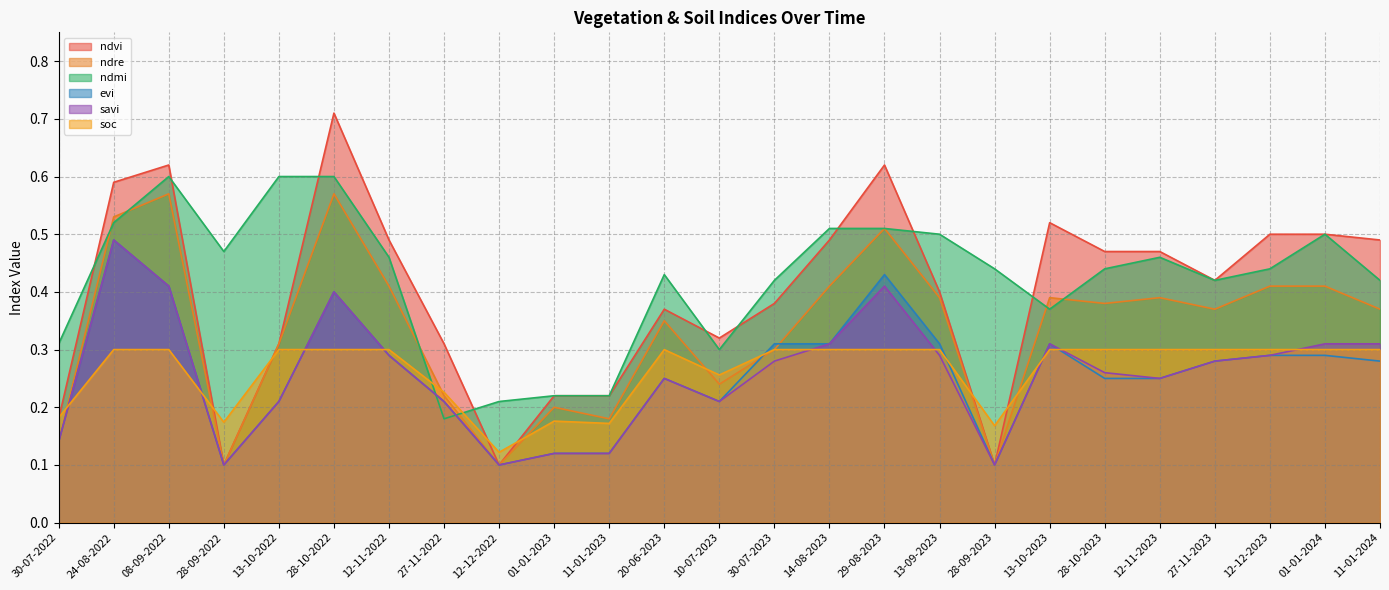

At which category does the chart reach its minimum across all series?

28-09-2022